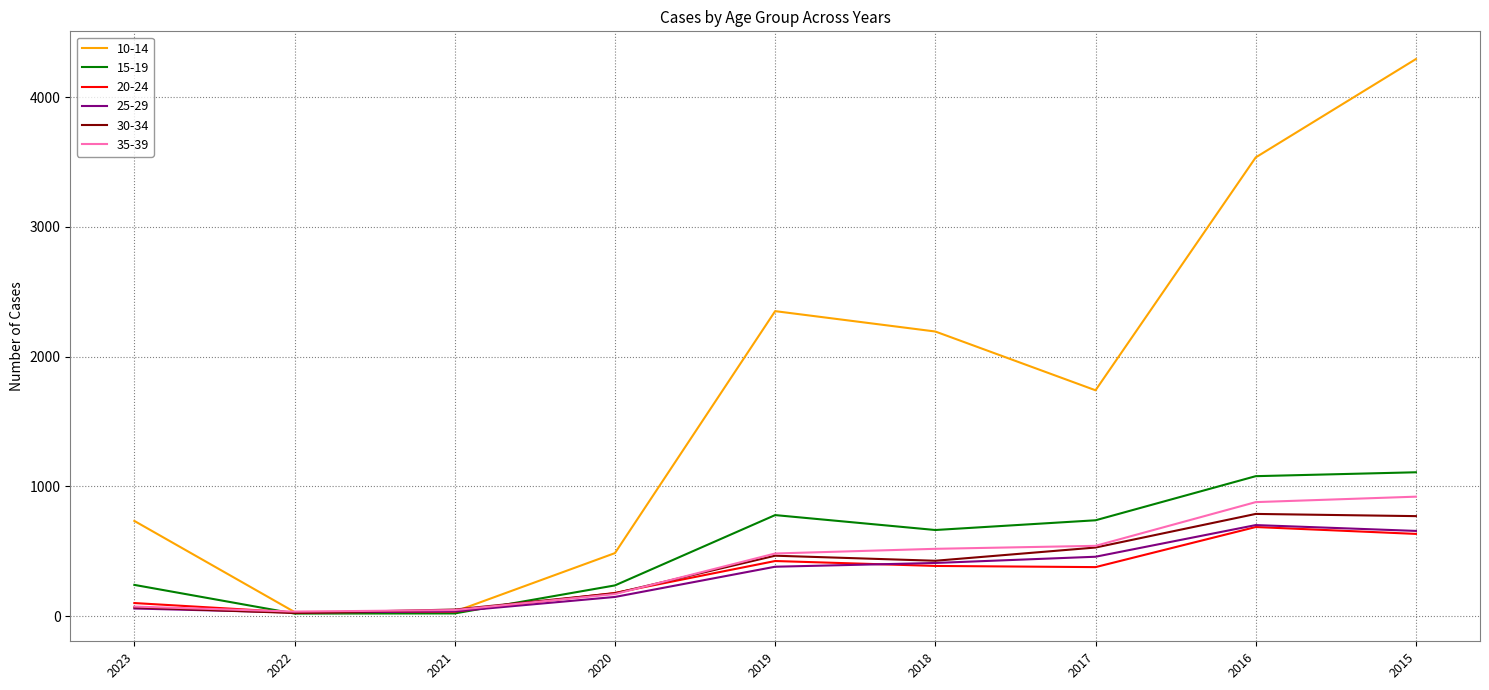

The value of 30-34 at 2017 is 528. True or false?

True